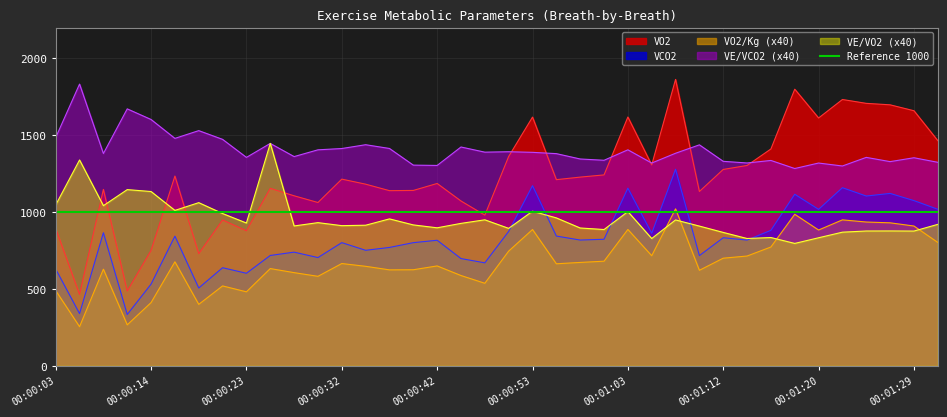

Which has a higher value, 00:01:10 or 00:00:55?

00:00:55